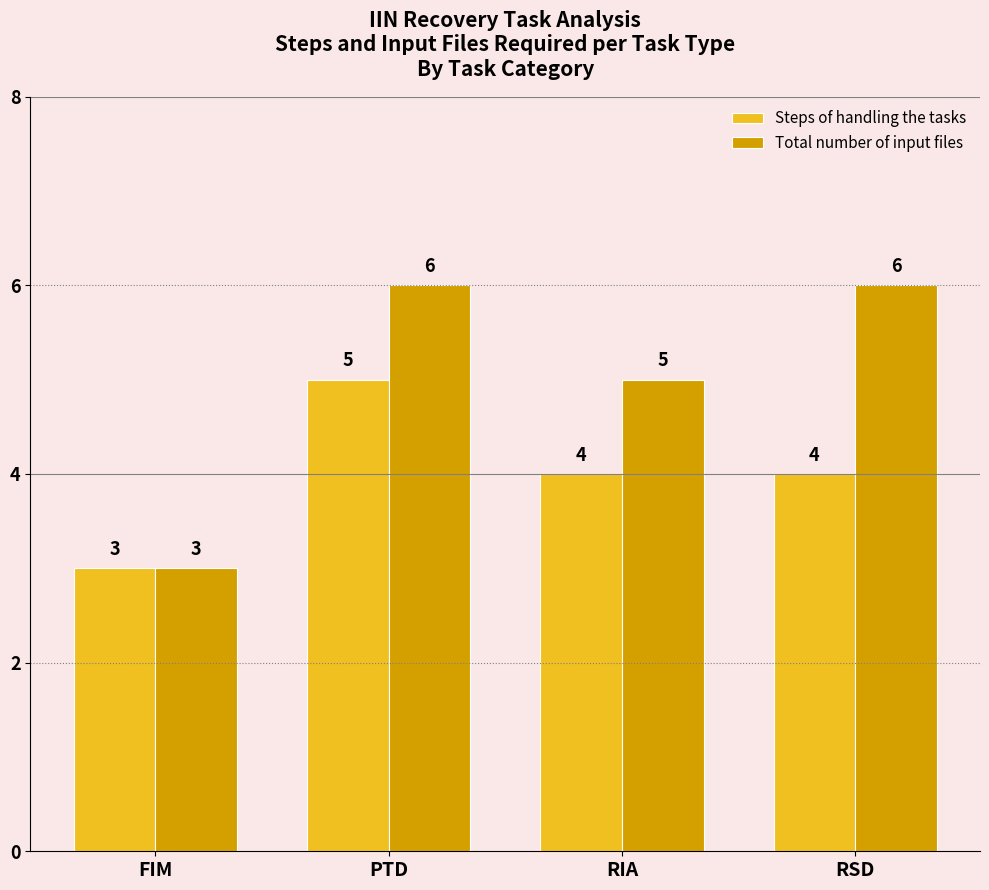

Between PTD and RSD, which series saw the biggest shift?

Steps of handling the tasks